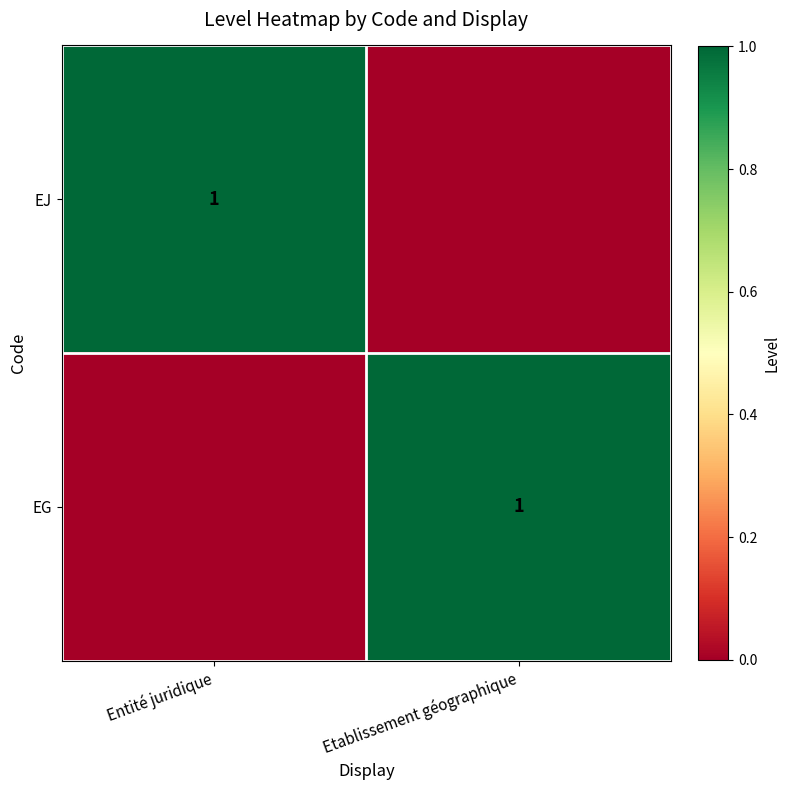

Is it true that EJ equals 1 at Entité juridique?

True